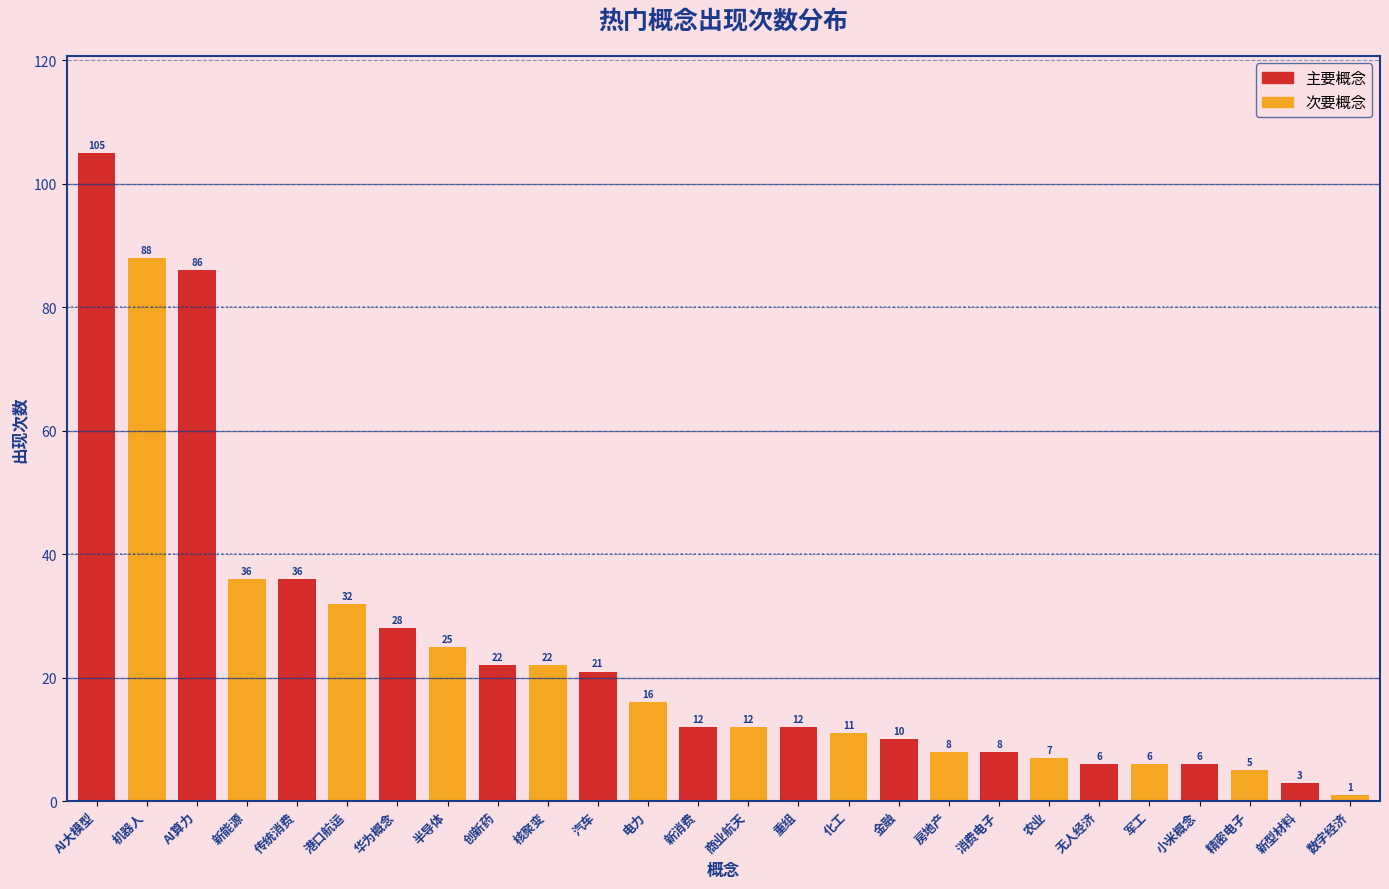

Reading left to right, what are all the values shown in this chart?

105	88	86	36	36	32	28	25	22	22	21	16	12	12	12	11	10	8	8	7	6	6	6	5	3	1